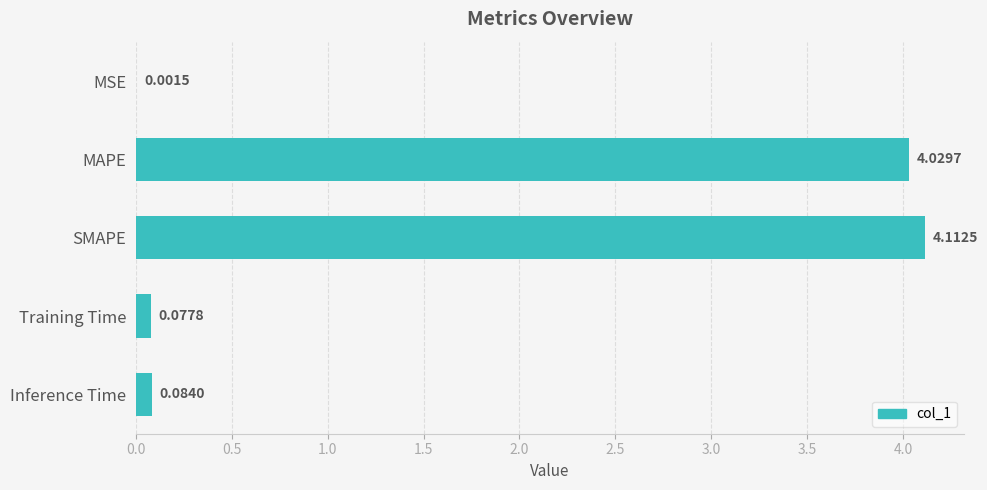

What is the sum of all values?

8.3